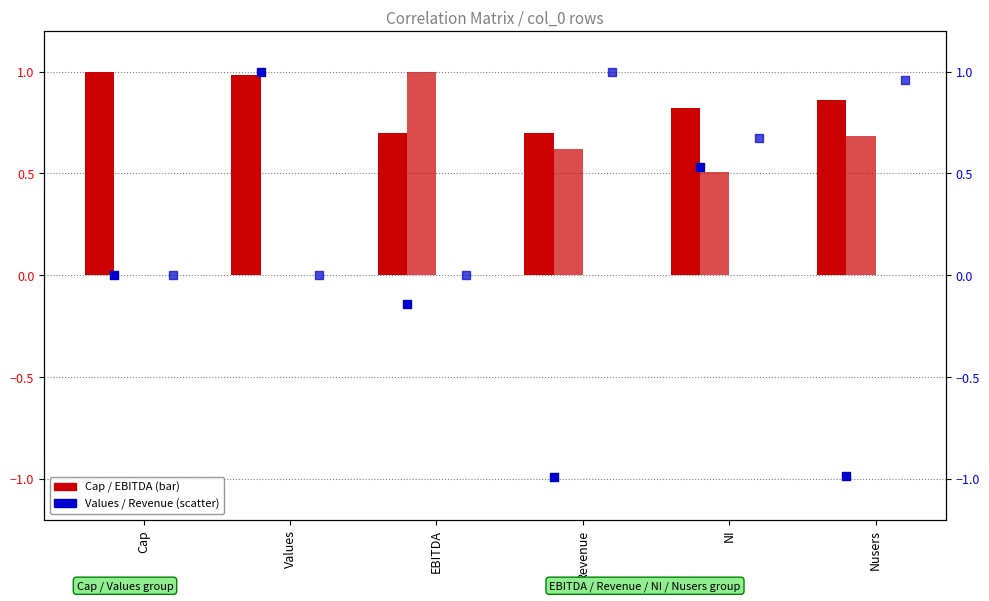

Which series has the largest total across all categories?

Cap